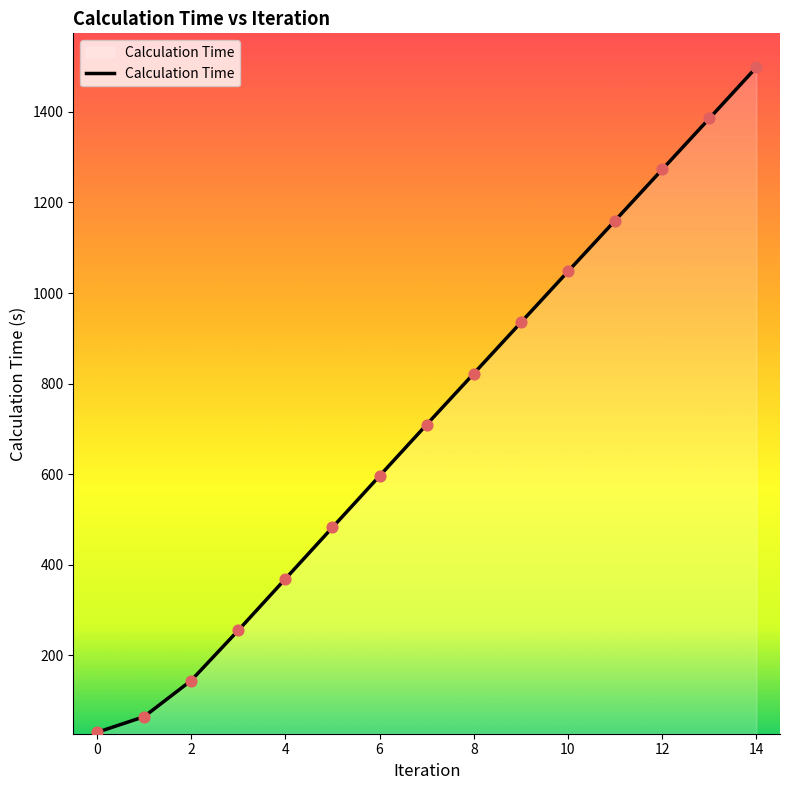

What is the maximum value shown in the chart?

1498.7